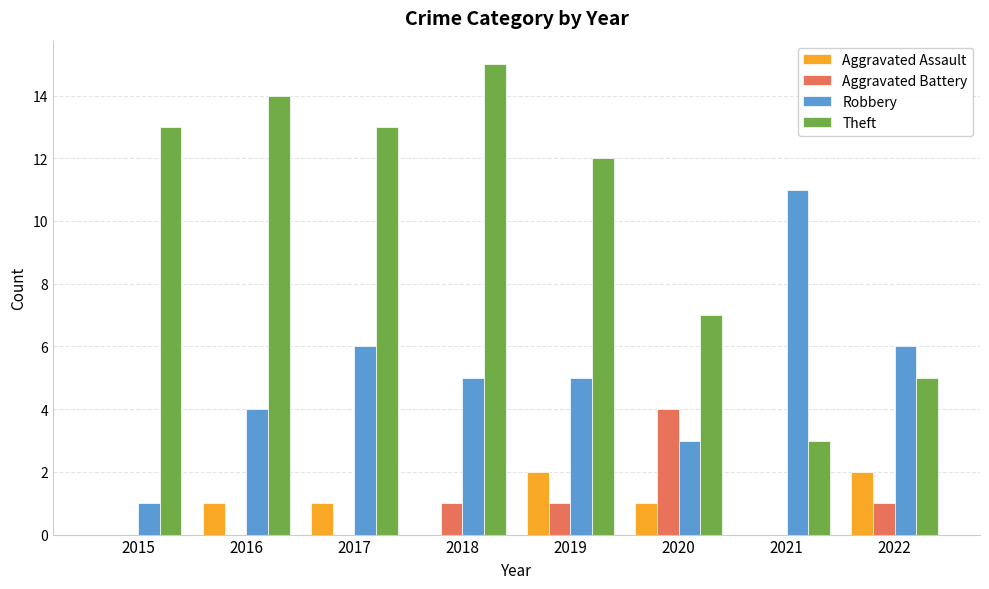

True or false: Robbery has a value of 15 at 2021.

False